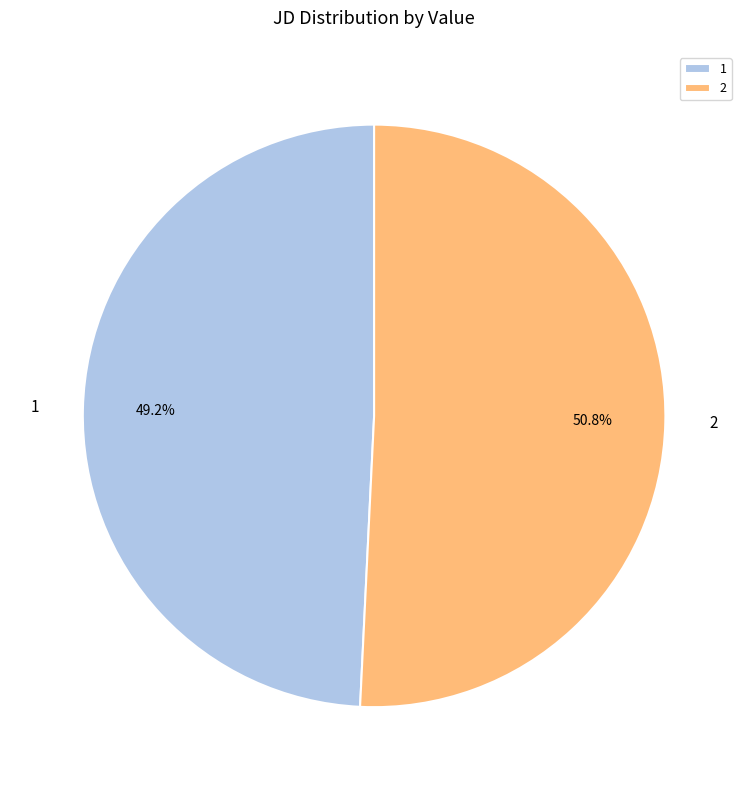

To the nearest percent, what portion does 1 represent?

49%